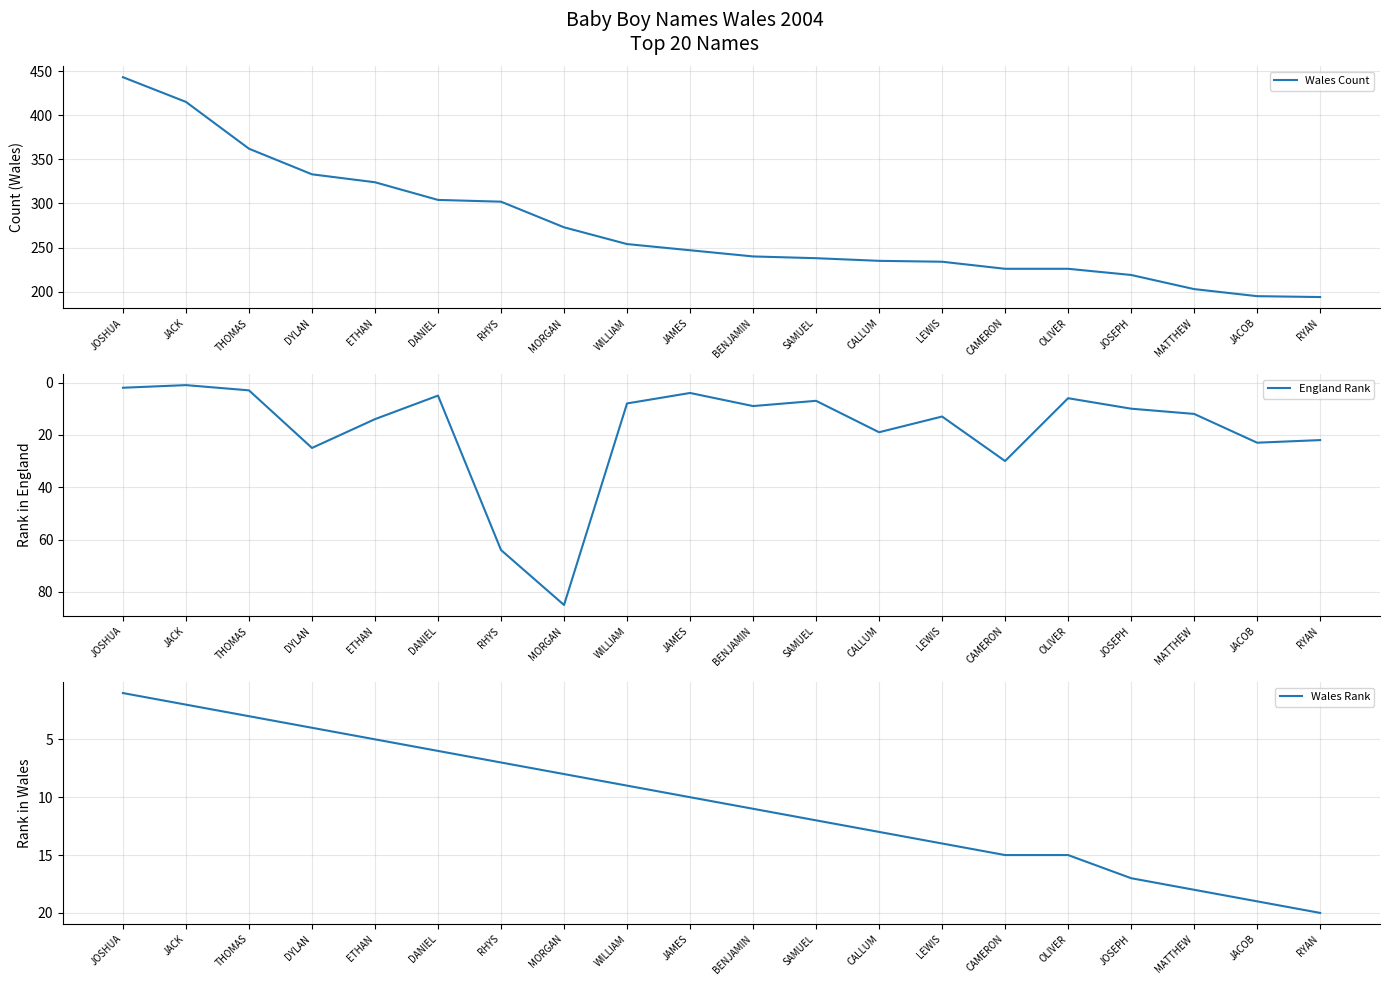

How many lines are shown in the chart?

3